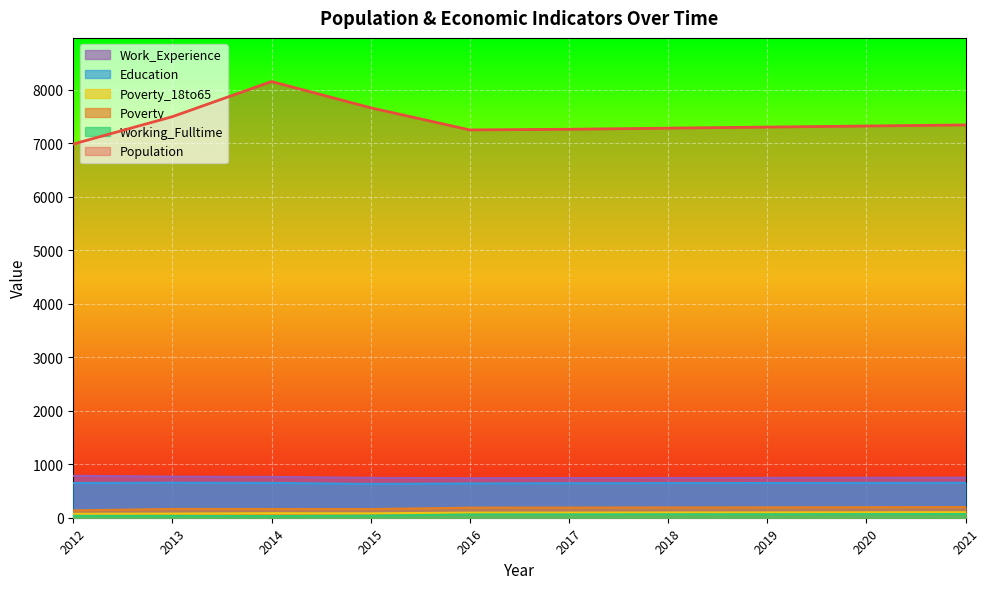

True or false: Population and Education cross at least once.

False